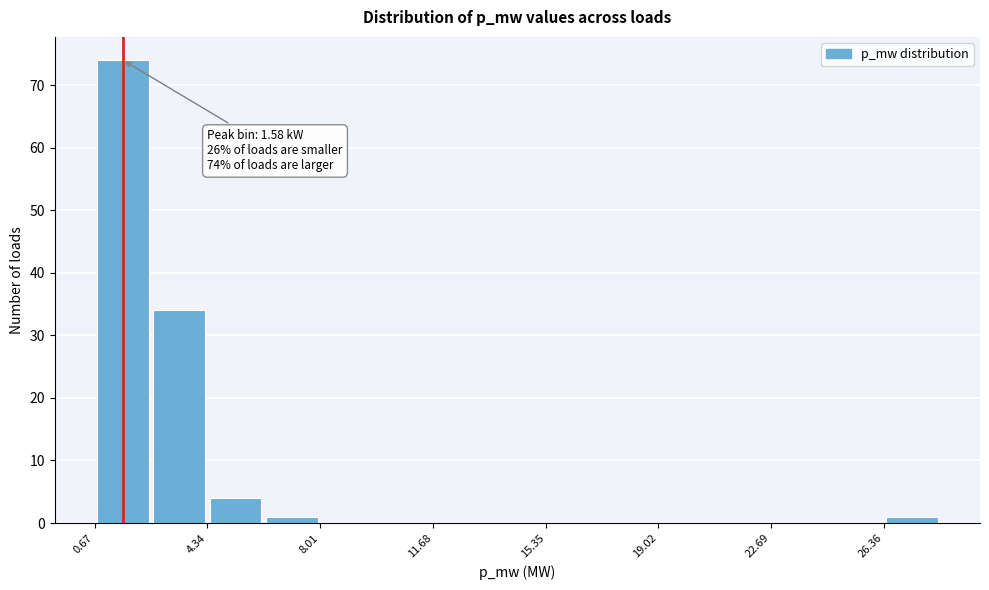

Read against the x-axis, roughly where is the centre of the tallest bar?

1.5